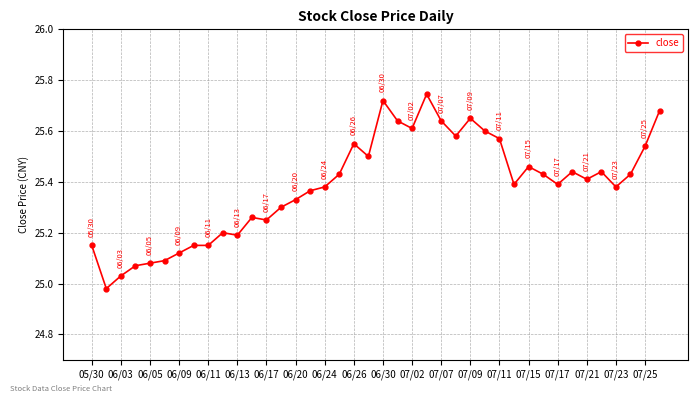

What is the sum of all values?

1015.3